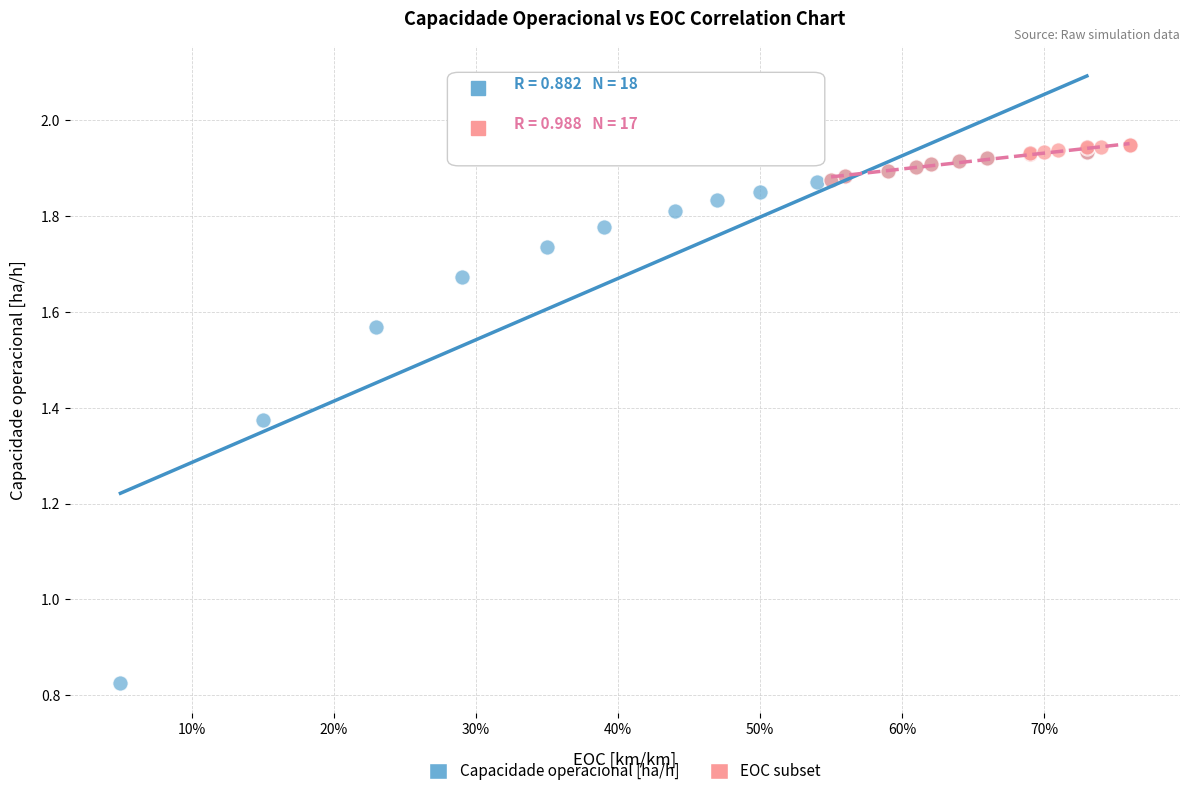

Which series contains the lowest Y value?

Capacidade operacional [ha/h]